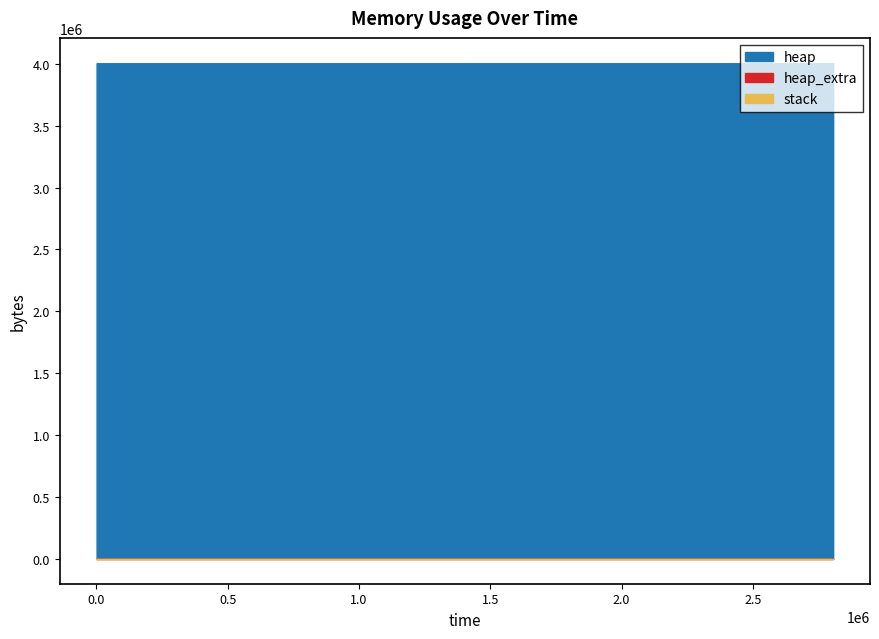

What is the total value across all series at 9?

4004688